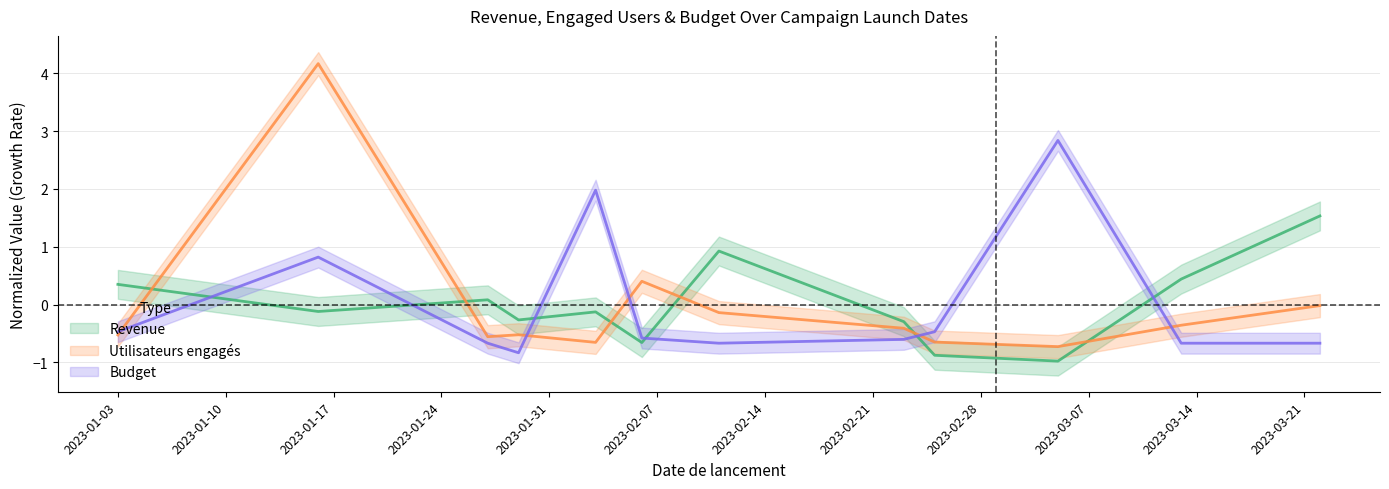

Where do Budget and Utilisateurs engagés first cross each other?

2023-01-03 and 2023-01-16